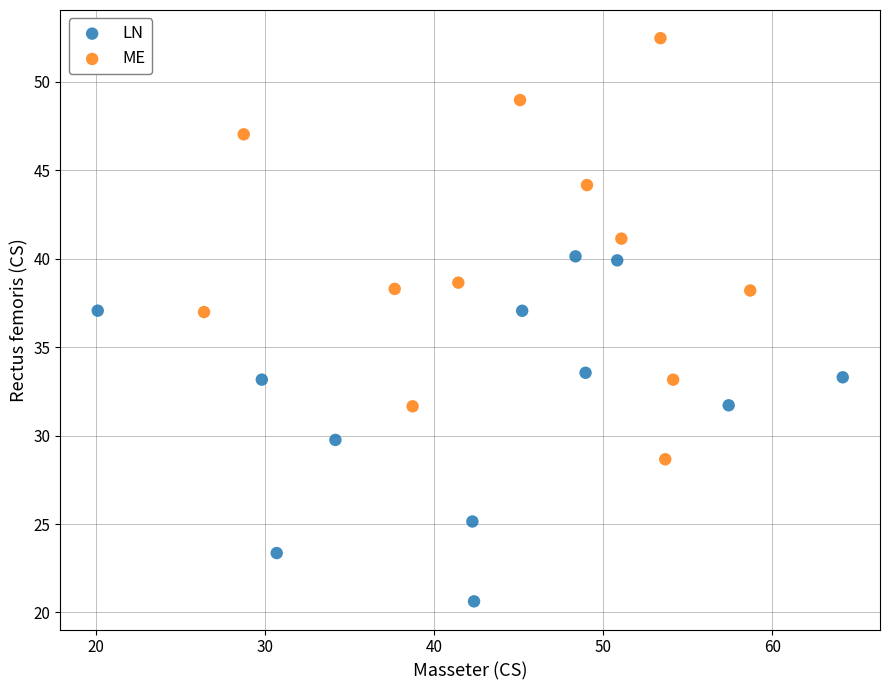

Which series reaches the minimum Y coordinate?

LN